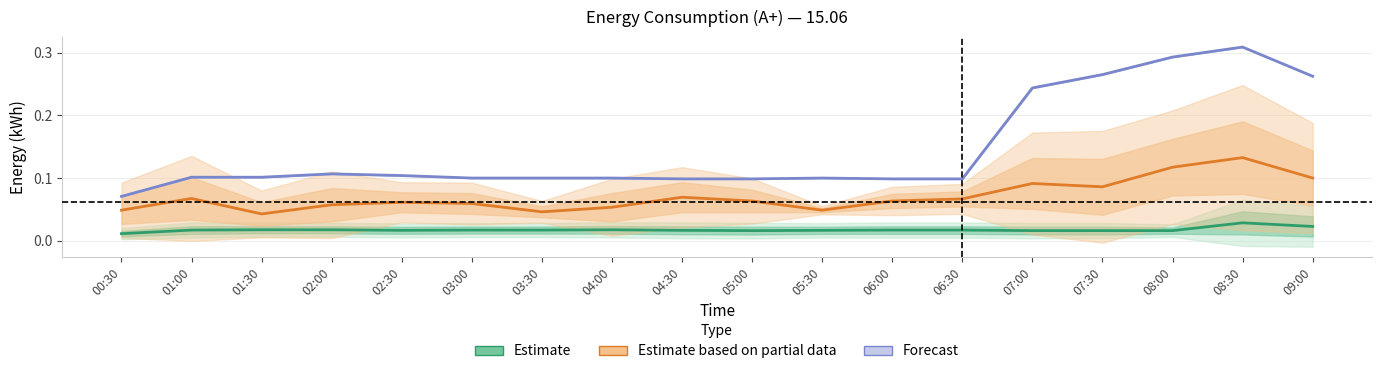

What is the maximum value shown in the chart?

0.3